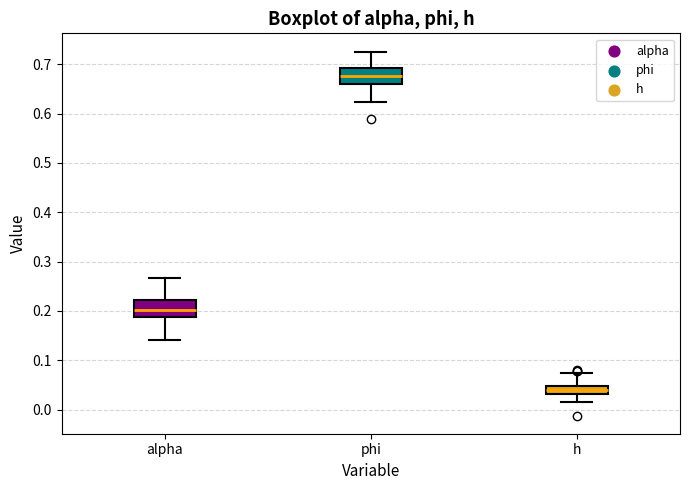

Reading left to right, read every box against the y-axis: the position of its median line, the range the box covers, and the ends of its whiskers. The values are not printed on the chart, so give them approximately, as read against the axis.

alpha: median 0.20, box 0.19 to 0.22, whiskers 0.14 to 0.27
phi: median 0.68, box 0.66 to 0.69, whiskers 0.62 to 0.73
h: median 0.04, box 0.03 to 0.05, whiskers 0.02 to 0.07